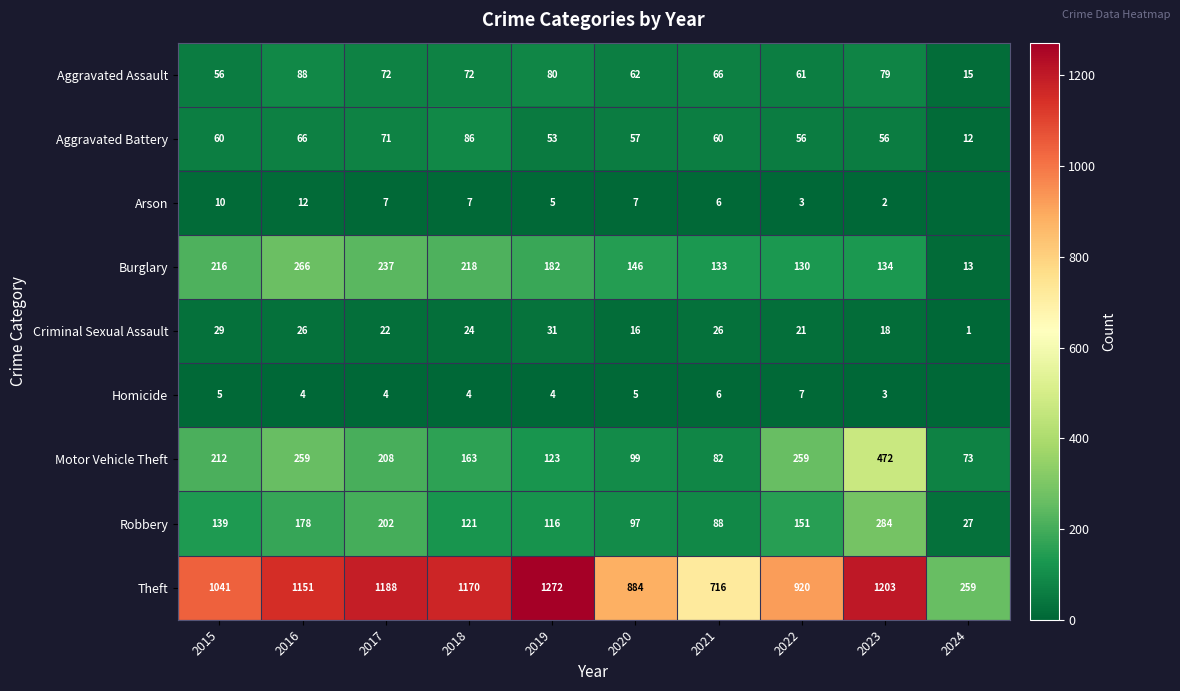

What is the sum of all Aggravated Assault values?

651